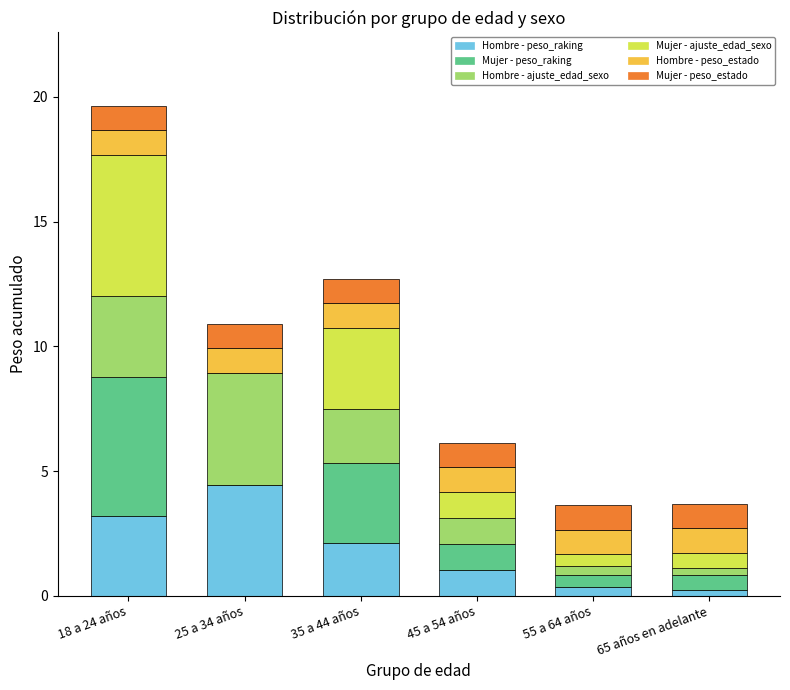

At which category is the sum across all series the highest?

18 a 24 años